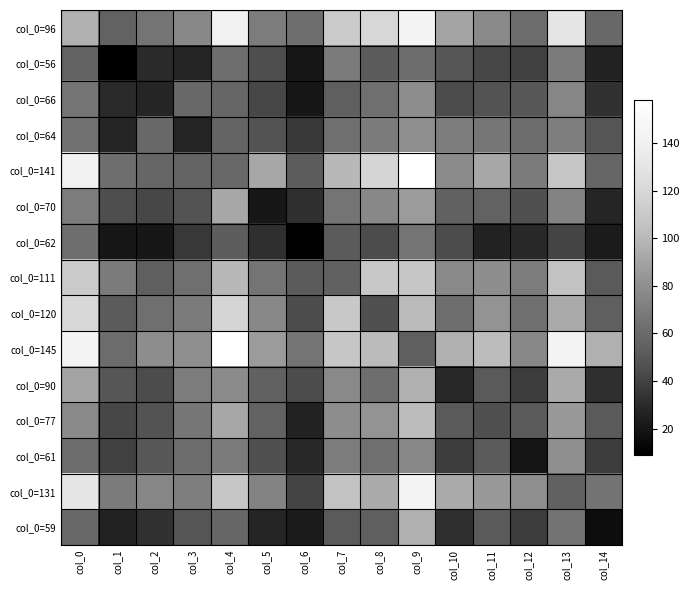

At col_13, list the series in order from largest to smallest.

col_0=145, col_0=96, col_0=141, col_0=111, col_0=120, col_0=90, col_0=77, col_0=61, col_0=66, col_0=70, col_0=64, col_0=56, col_0=59, col_0=131, col_0=62